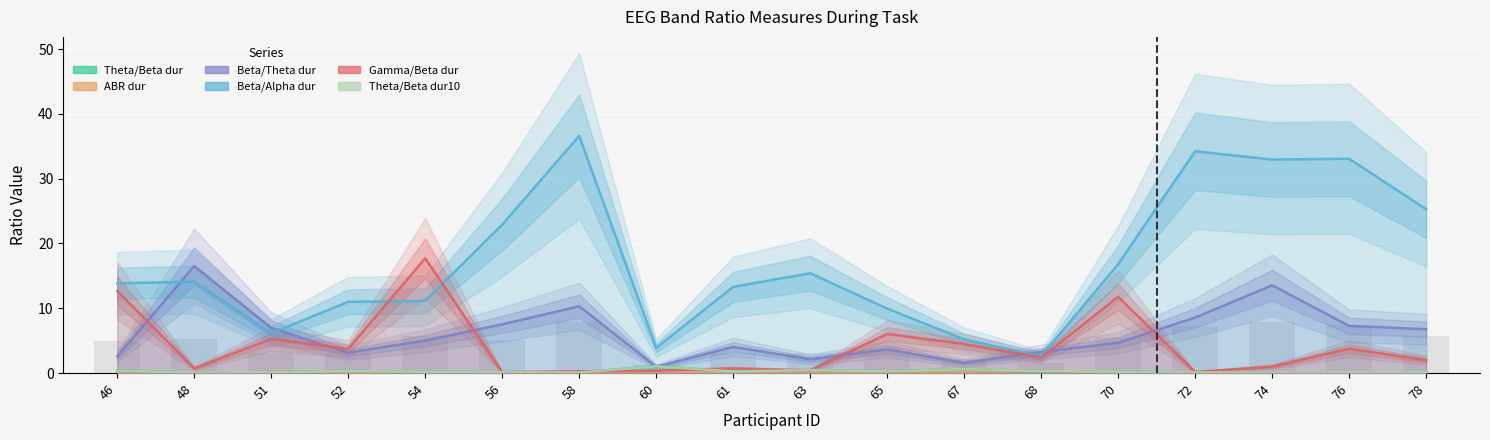

Where does the Beta/Alpha dur series first go above 14?

48